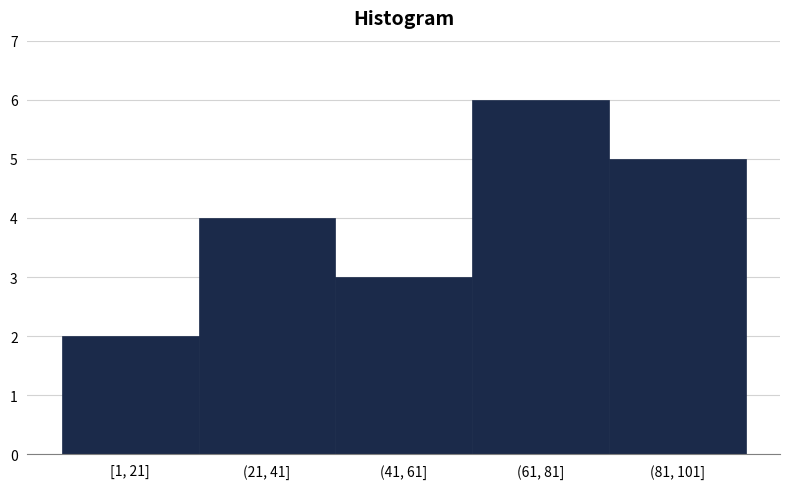

Reading left to right, transcribe all the data shown in this chart.

[1, 21]=2	(21, 41]=4	(41, 61]=3	(61, 81]=6	(81, 101]=5